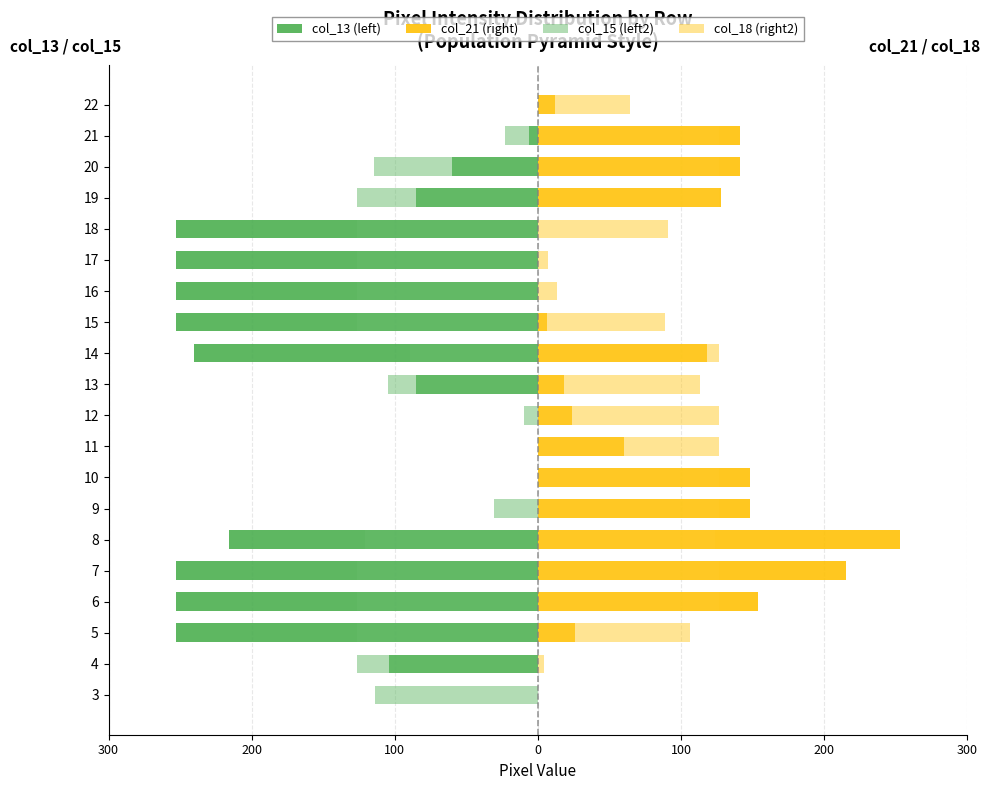

Reading left to right, transcribe all the data shown in this chart.

col_13 (left): 0.0	-104.0	-253.0	-253.0	-253.0	-216.0	0.0	0.0	0.0	0.0	-85.0	-240.0	-253.0	-253.0	-253.0	-253.0	-85.0	-60.0	-6.0	0.0
col_21 (right): 0.0	0.0	26.0	154.0	215.0	253.0	148.0	148.0	60.0	24.0	18.0	118.0	6.0	0.0	0.0	0.0	128.0	141.0	141.0	12.0
col_15 (left2): -114.0	-126.5	-126.5	-126.5	-126.5	-121.0	-30.5	0.0	0.0	-9.5	-105.0	-89.5	-126.5	-126.5	-126.5	-126.5	-126.5	-114.5	-23.0	0.0
col_18 (right2): 0.0	4.0	106.5	126.5	126.5	123.5	126.5	126.5	126.5	126.5	113.0	126.5	89.0	13.5	7.0	91.0	126.5	126.5	126.5	64.5